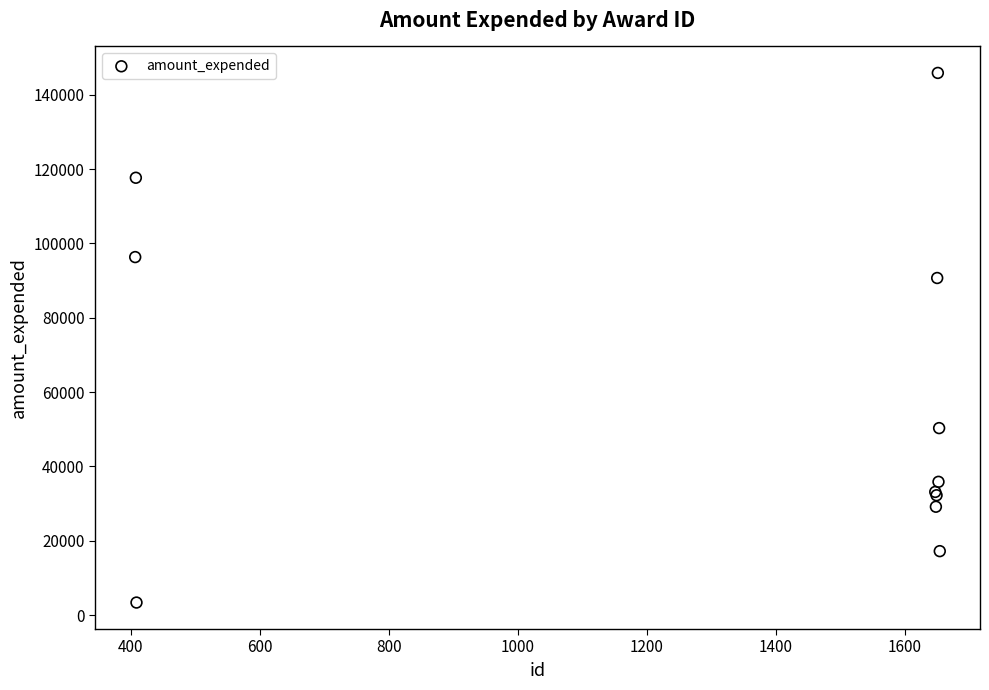

What Y value in the scatter plot is closest to 74604?

90677